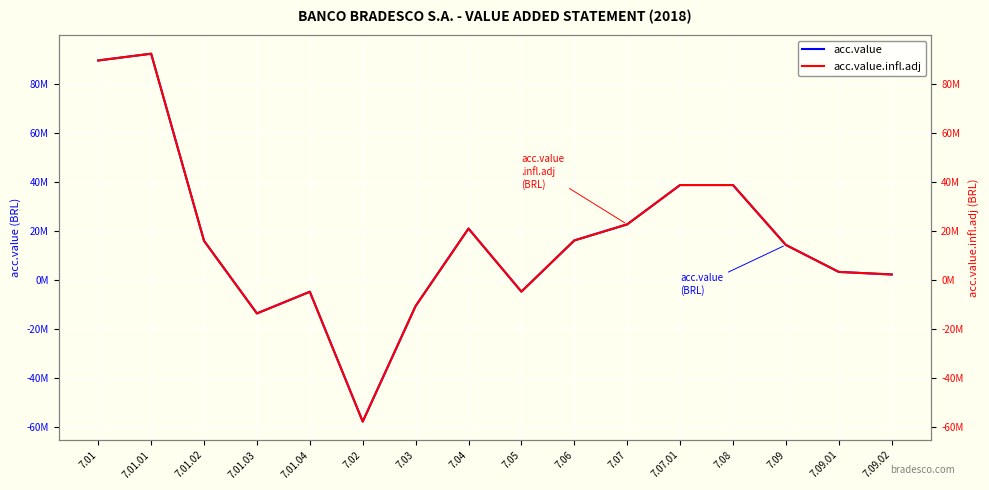

Between 7.01.01 and 7.07.01, which series saw the biggest shift?

acc.value